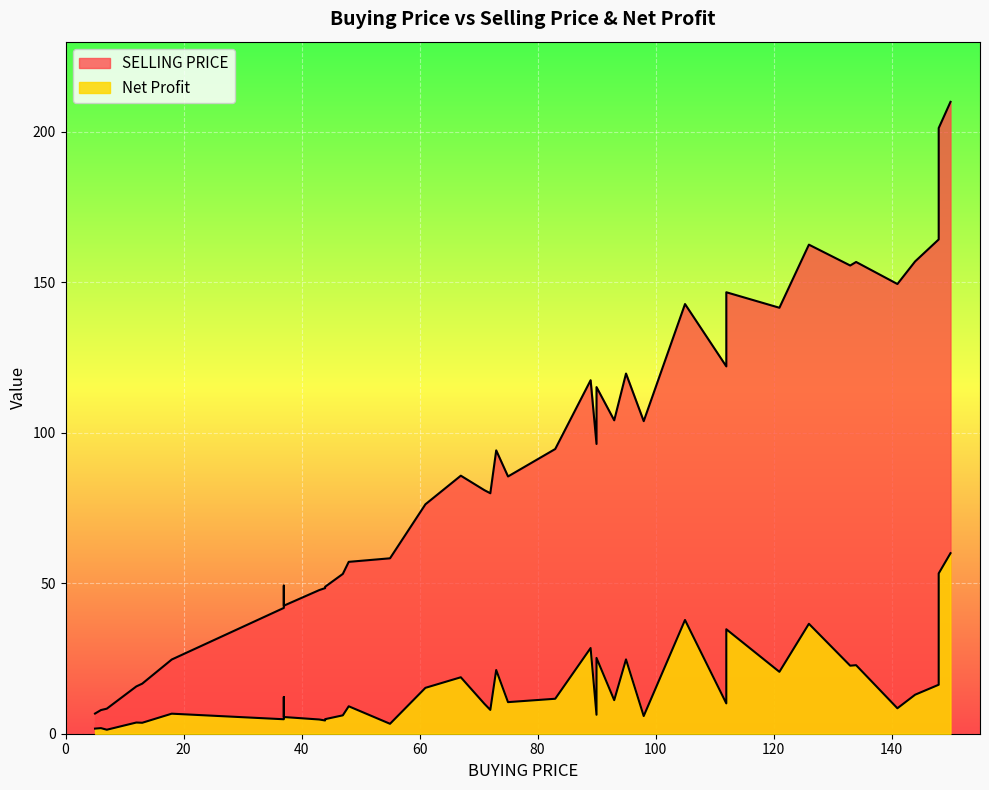

At how many categories does at least one series exceed 65?

25